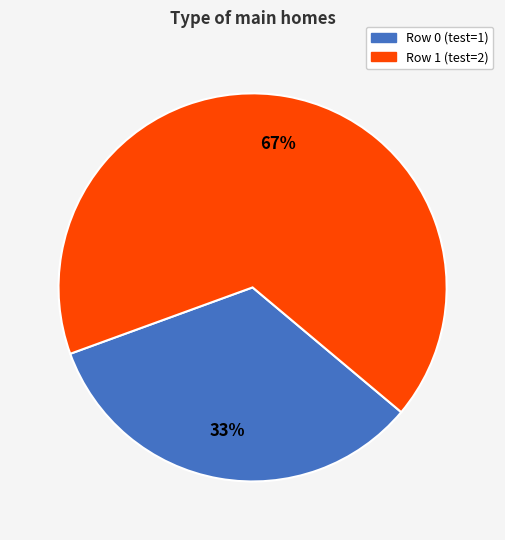

Which slice is the largest?

Row 1